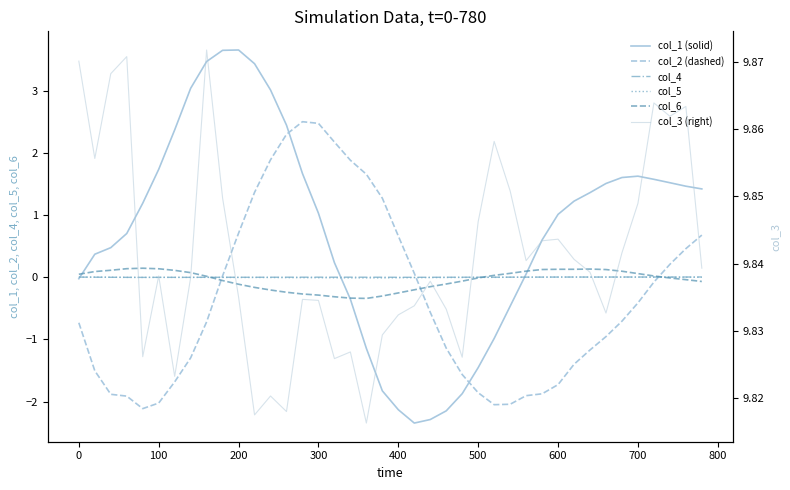

How many positive values does the col_2 (dashed) series have?

16